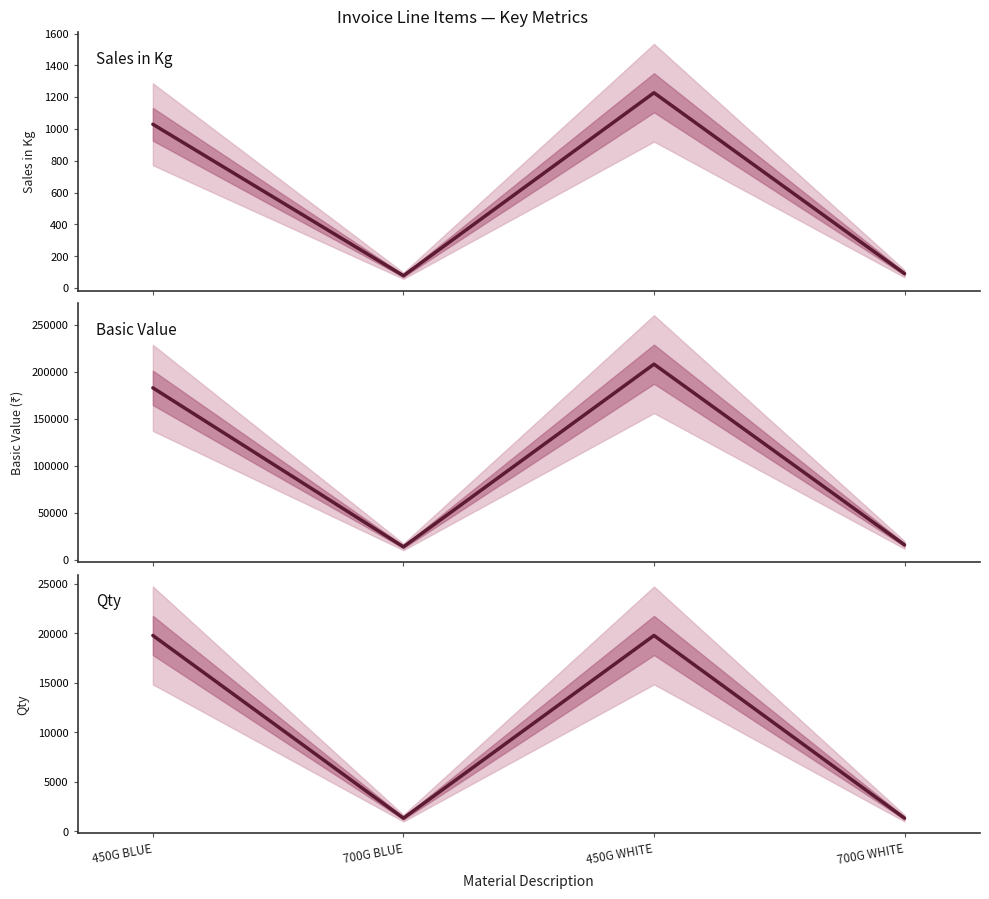

At which category is the sum across all series the highest?

450G WHITE